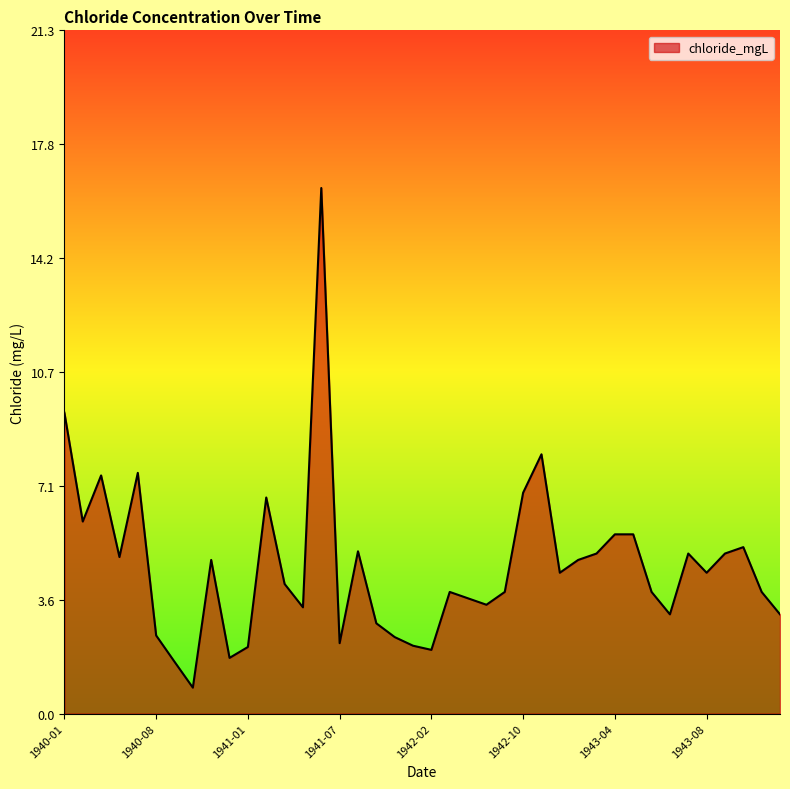

What is the minimum value shown in the chart?

0.8